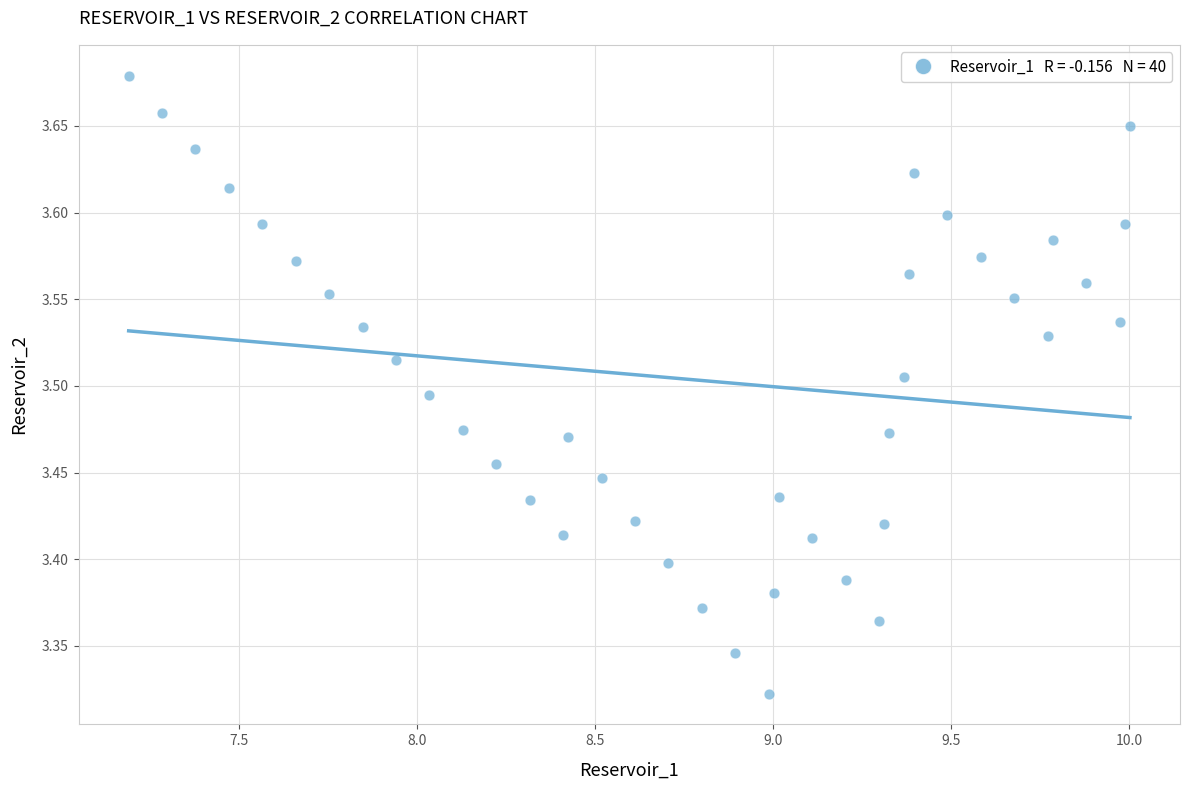

What is the range of Y values (max minus min)?

0.4